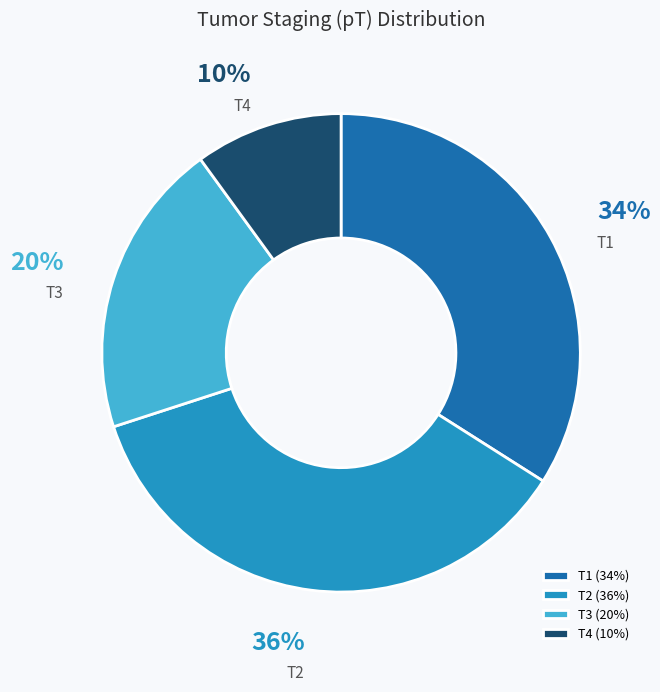

How many slices are in this pie chart?

4